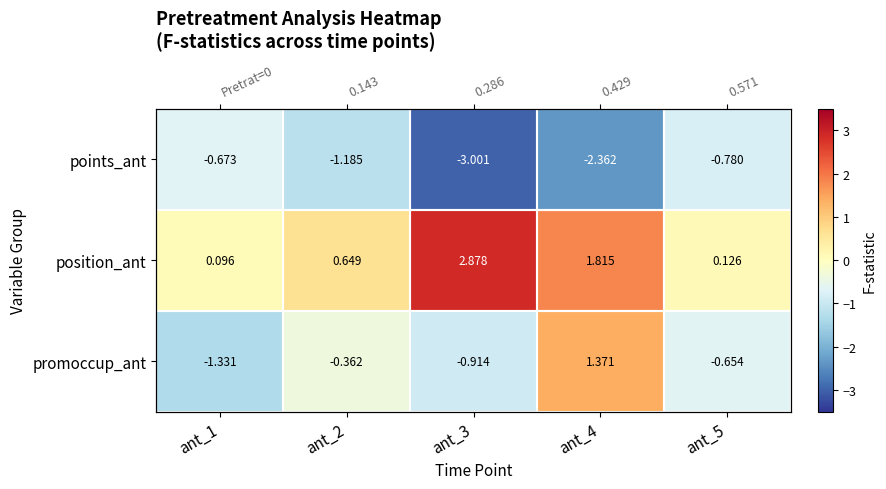

What is the greatest value displayed?

2.9